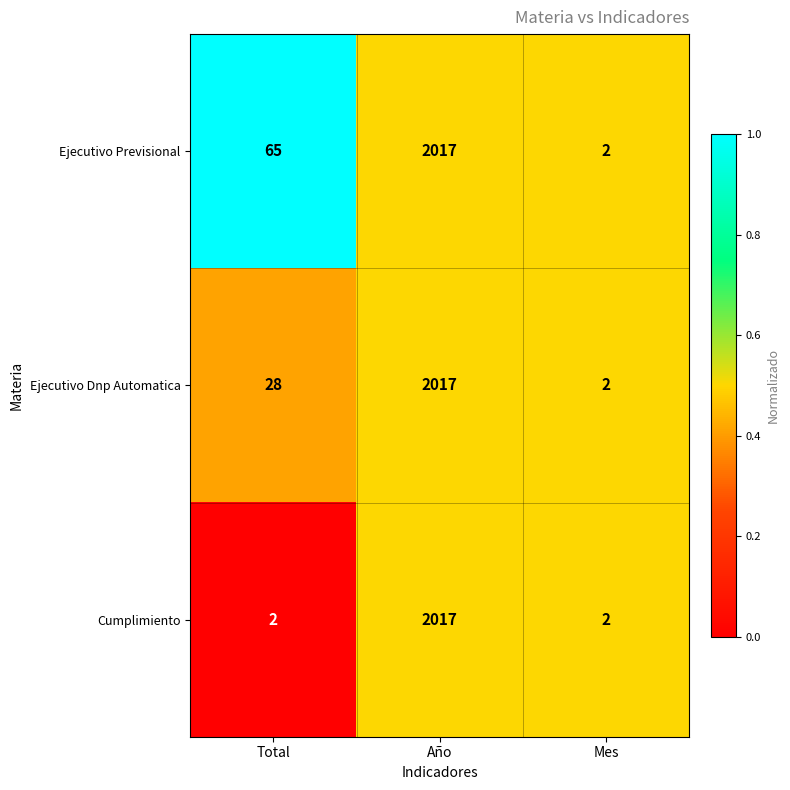

Is it true that Cumplimiento equals 2 at Mes?

True